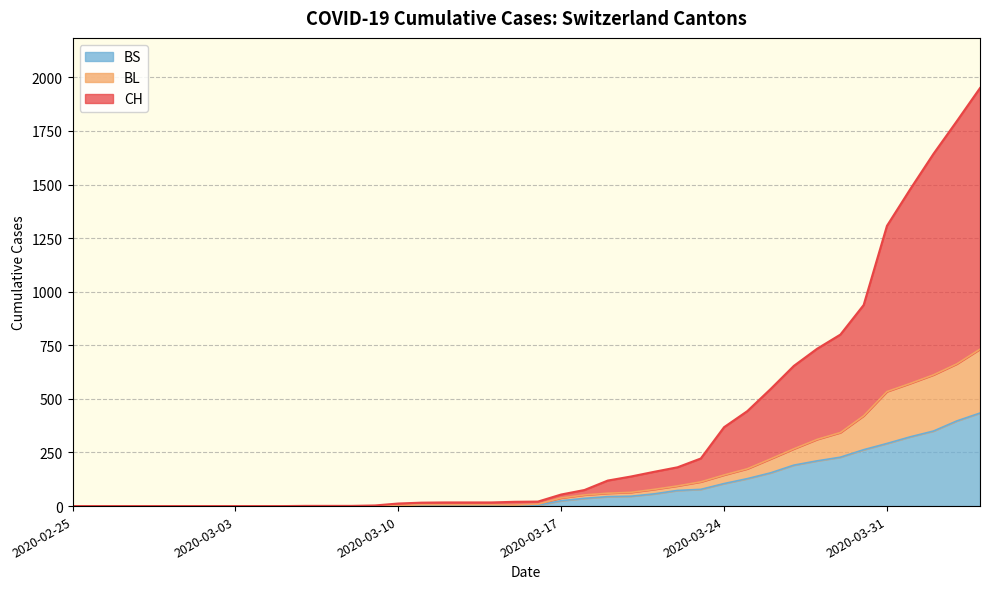

True or false: BS and BL intersect in this chart.

False